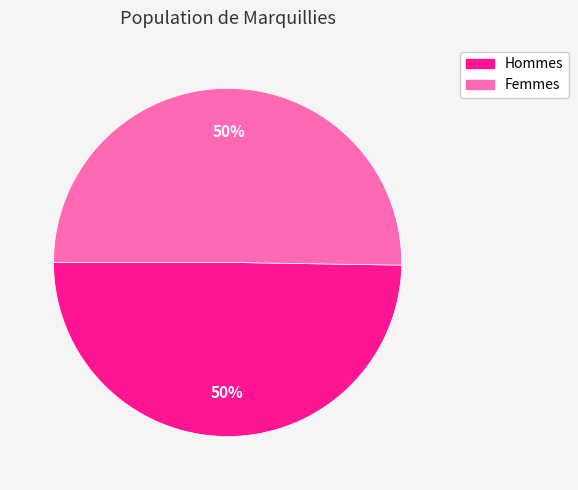

To the nearest percent, what is the average slice percentage?

50%